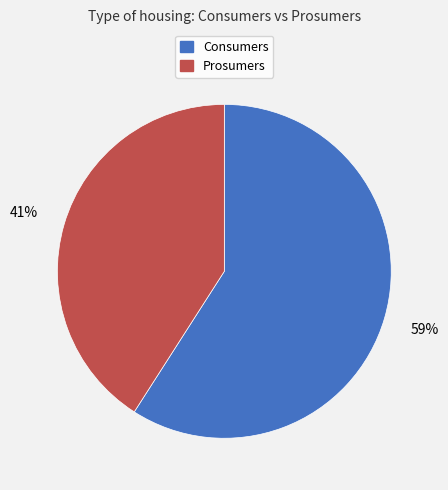

To the nearest percent, what is the difference between the Consumers and Prosumers slice percentages?

18%